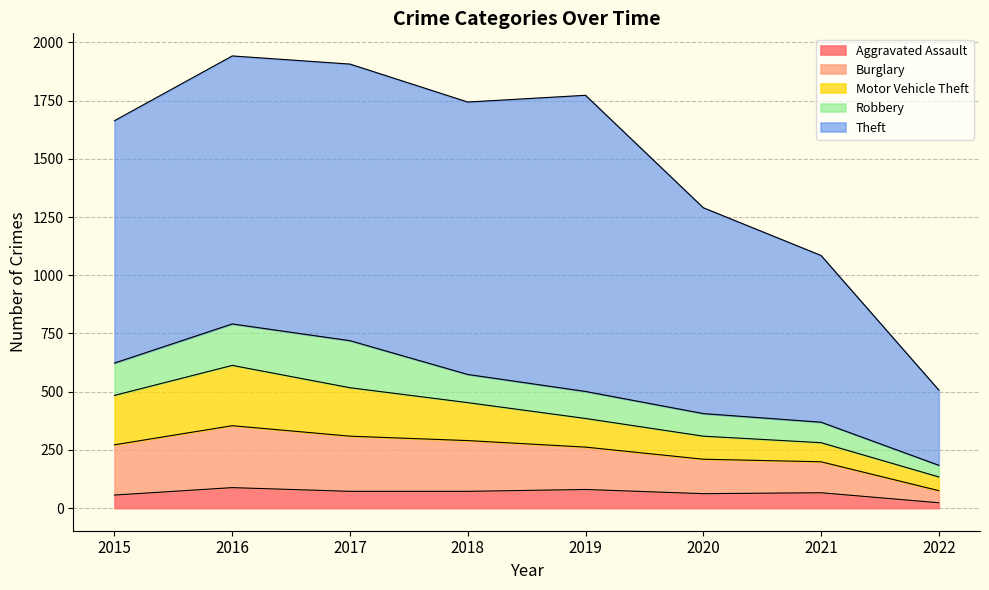

Where is Robbery nearest to the value 126?

2018